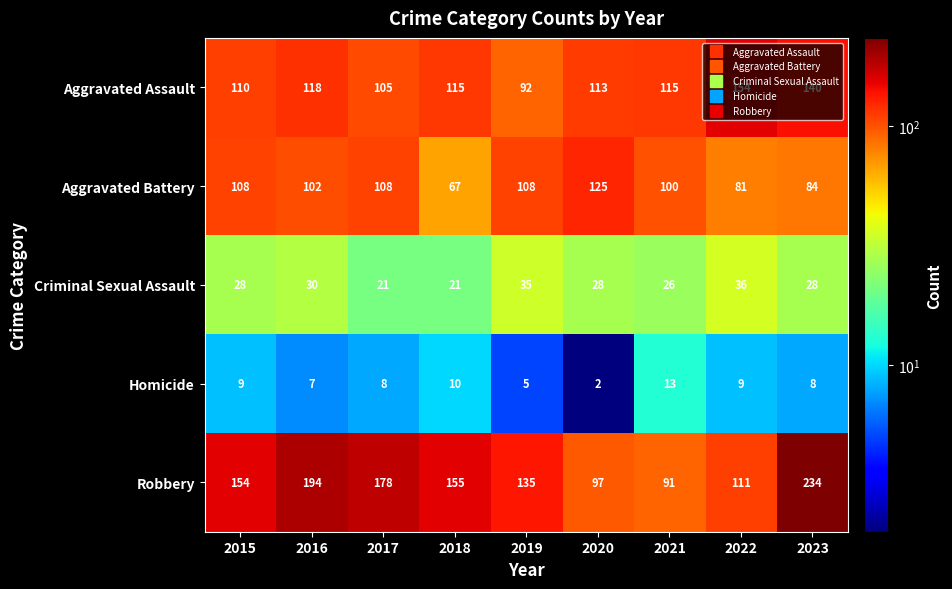

True or false: Robbery has a value of 194 at 2016.

True